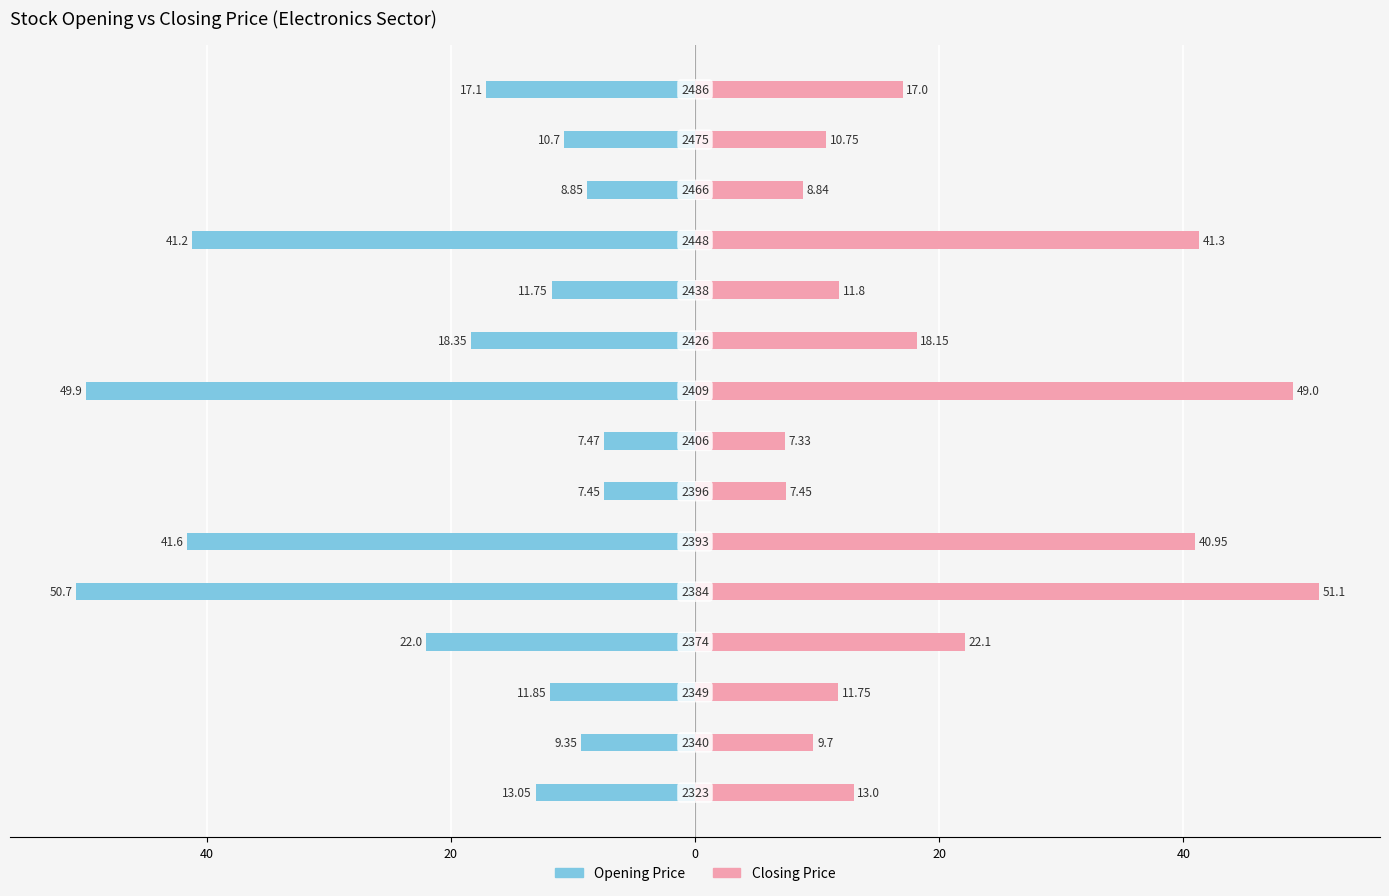

At 11, list the series in order from smallest to largest.

Opening Price, Closing Price